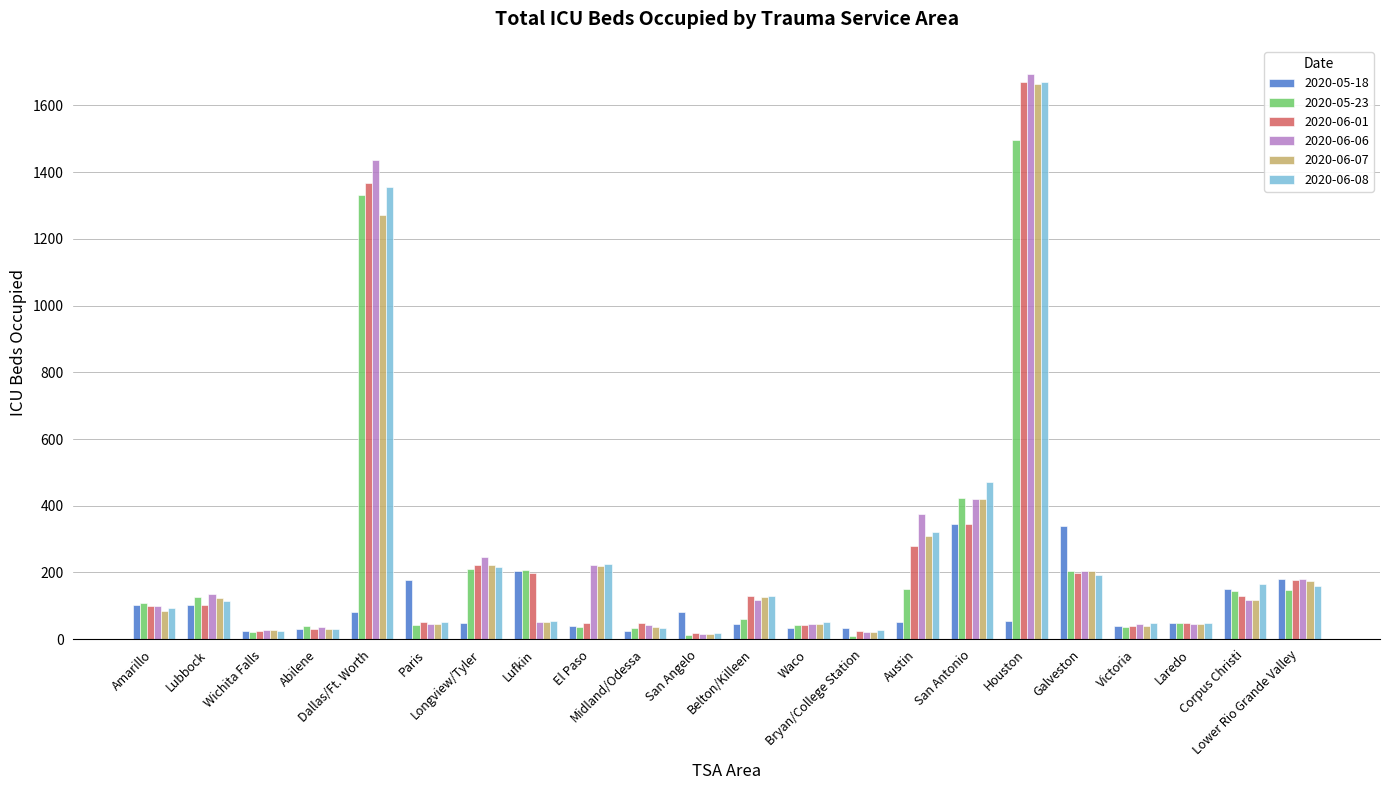

What position from the left is Austin?

15